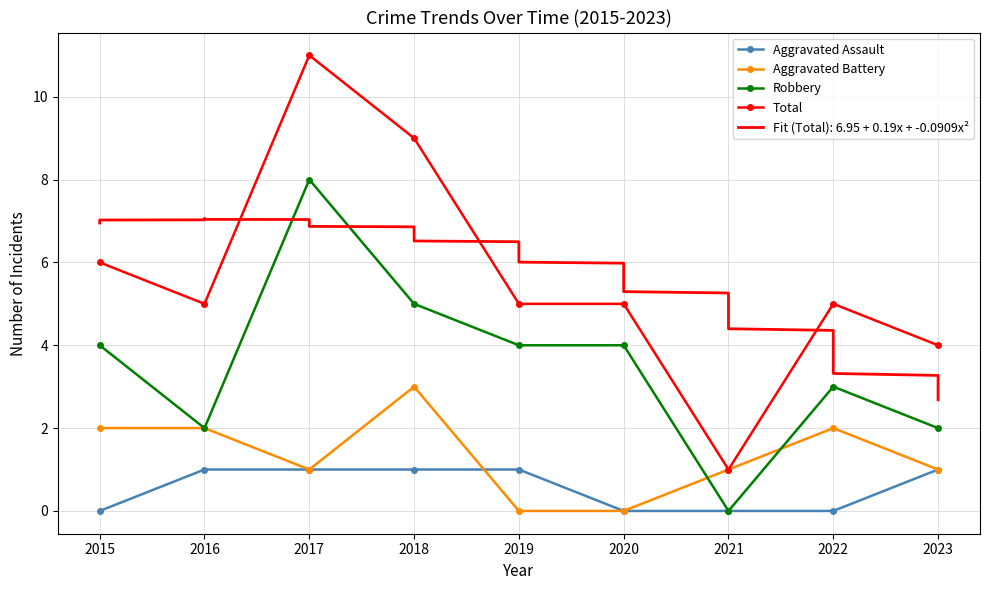

List the series in order of their peak value, highest first.

Total, Robbery, Aggravated Battery, Aggravated Assault